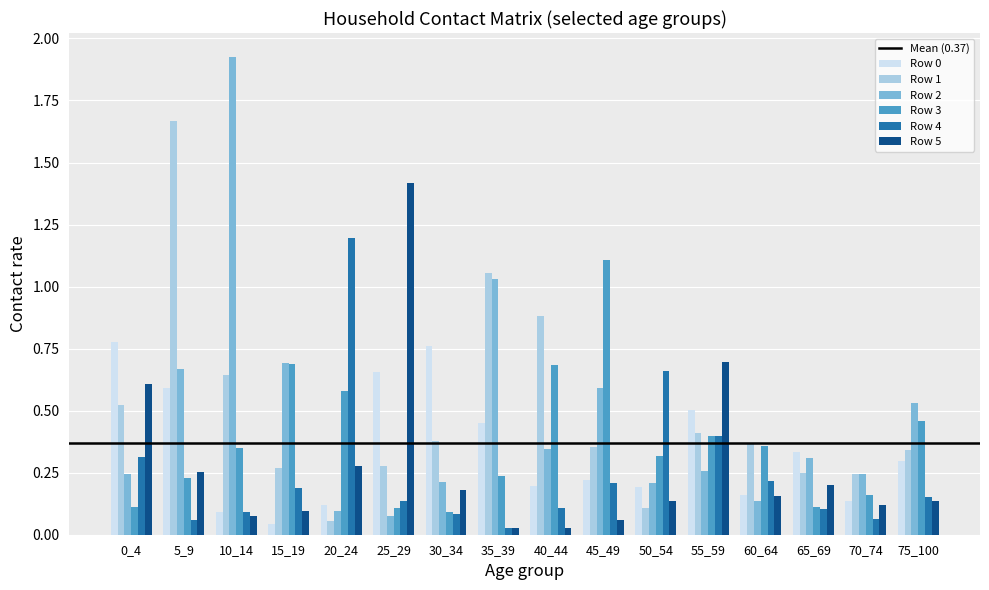

True or false: Row 0 has a value of 1.1 at 0_4.

False